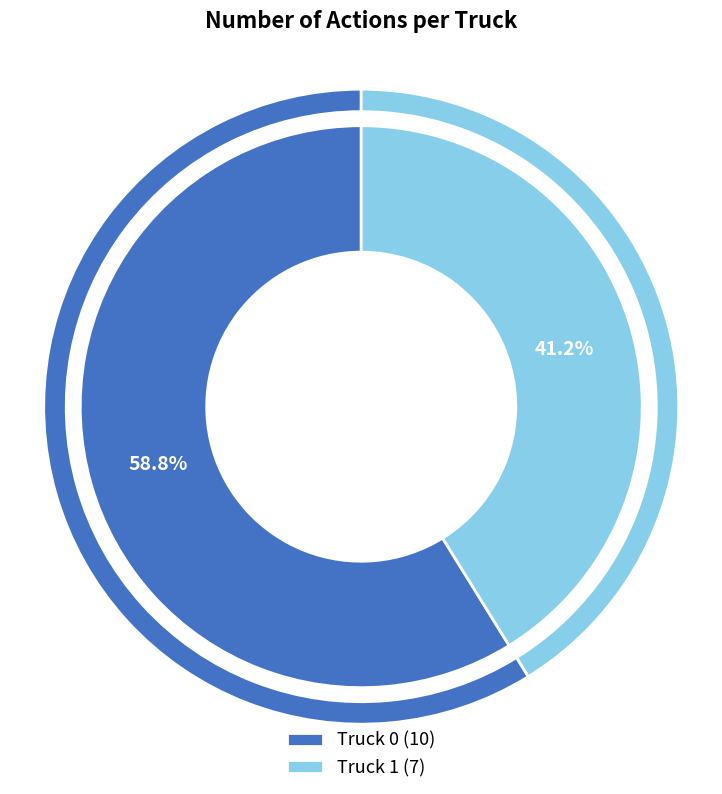

What percentage is the Truck 0 slice, to the nearest percent?

59%